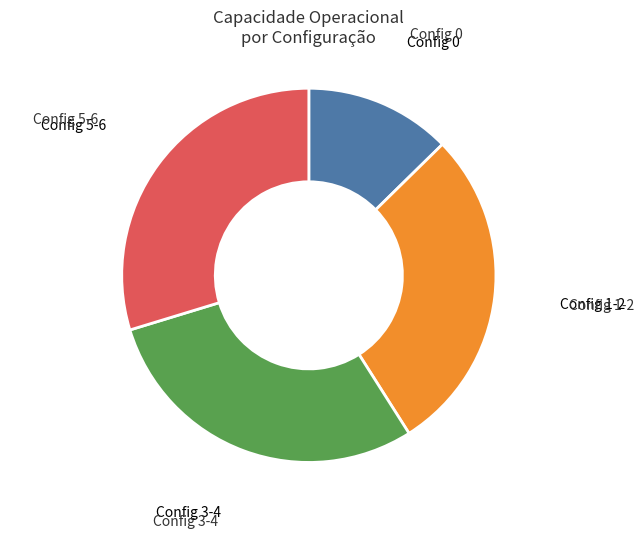

Is there a majority slice in this chart?

No